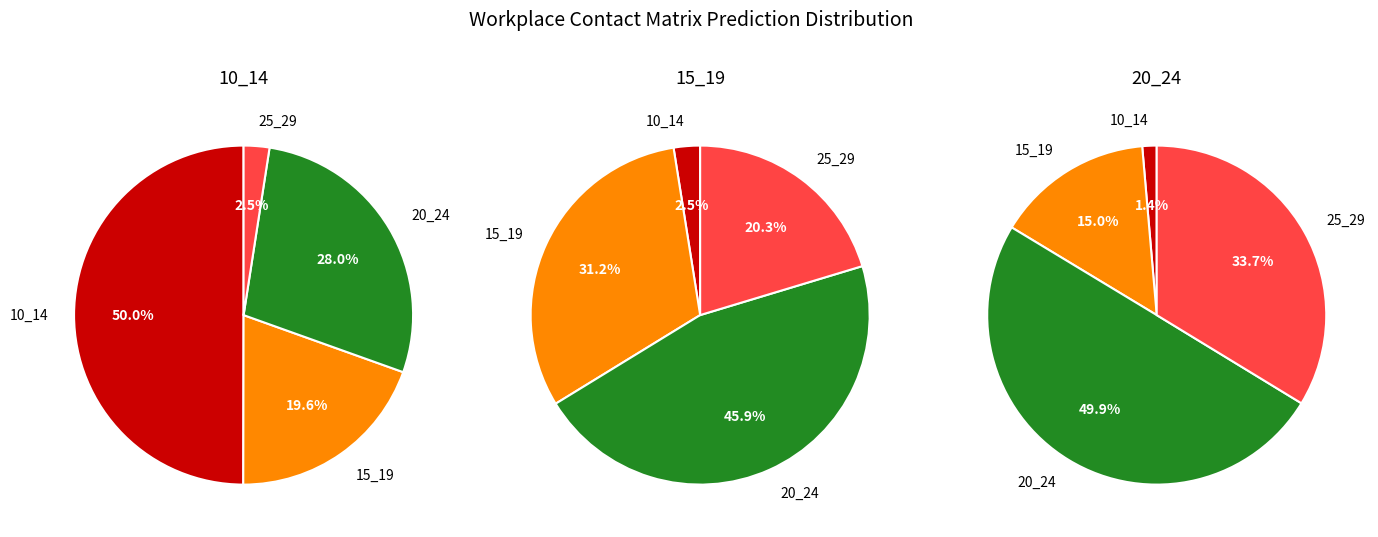

The 10_14 slice represents 11% of the pie. True or false?

False